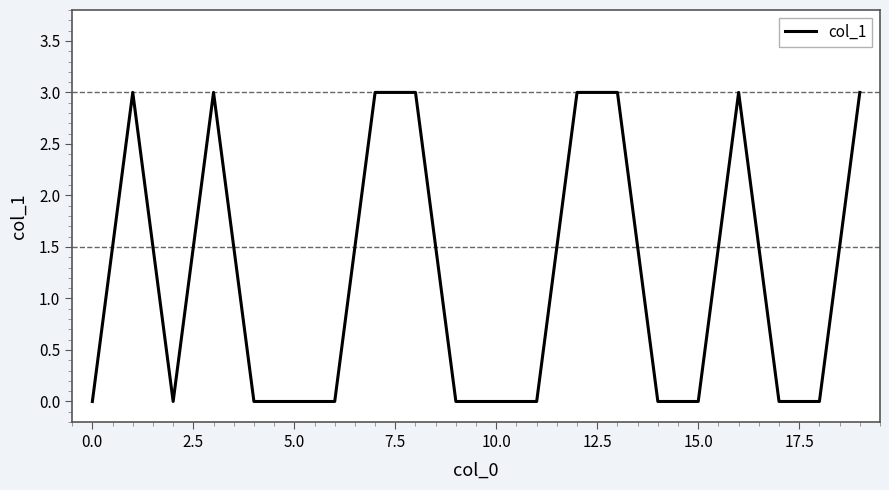

What is the difference between the maximum and minimum values?

3